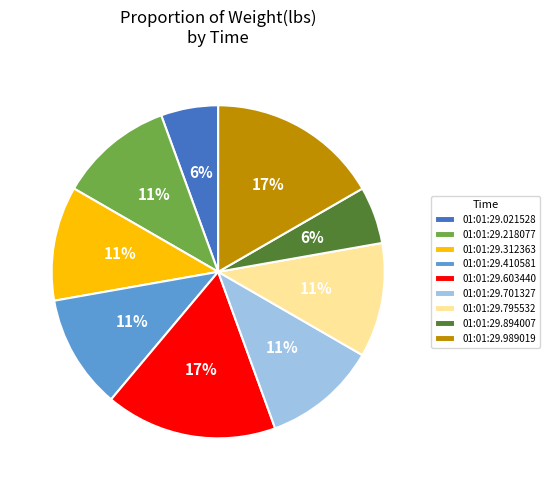

To the nearest percent, what portion does 01:01:29.021528 represent?

6%